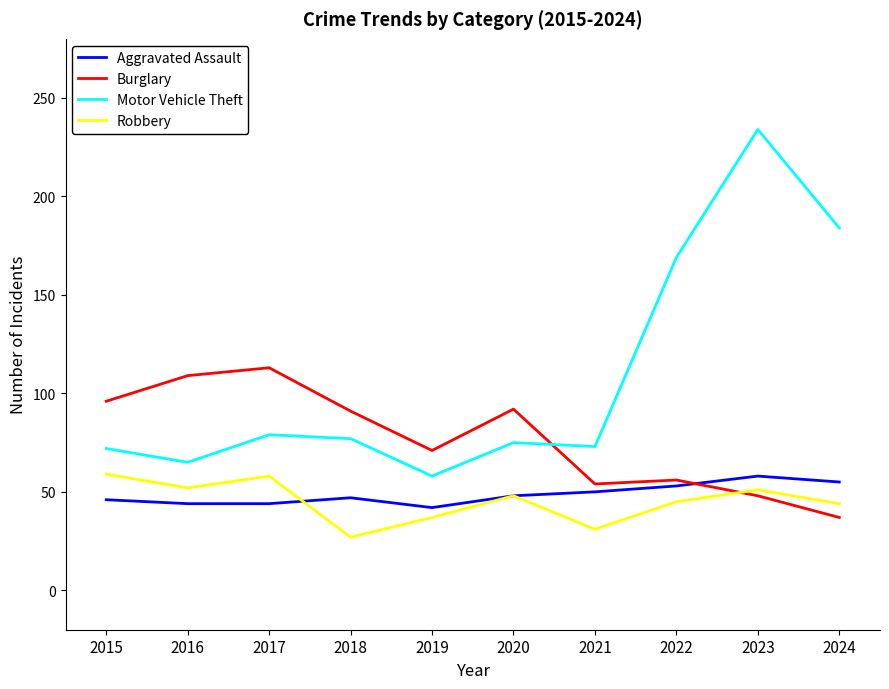

Where is Burglary nearest to the value 75?

2019